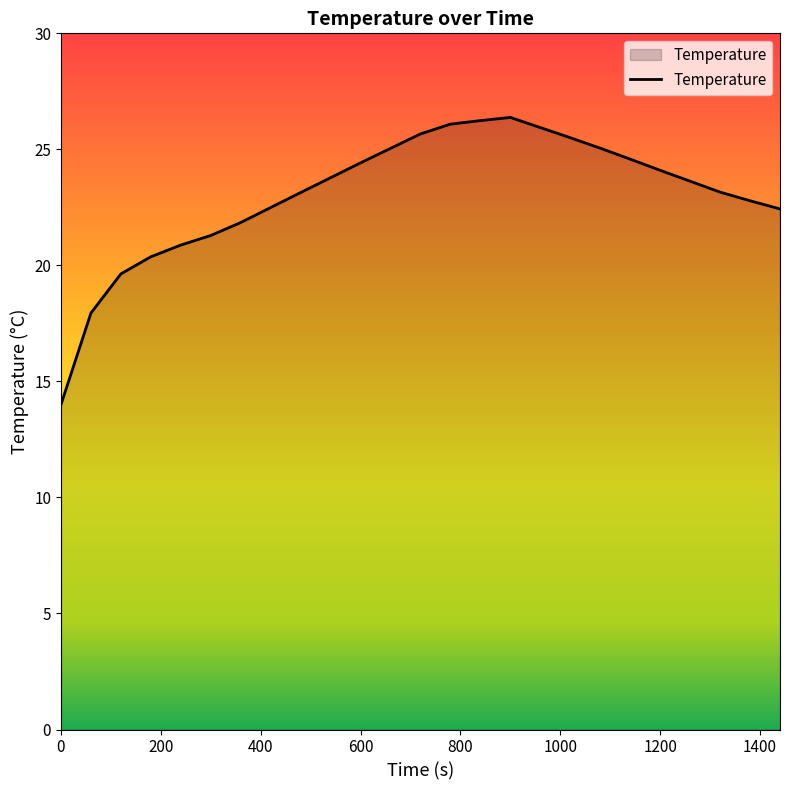

What is the greatest value displayed?

26.4